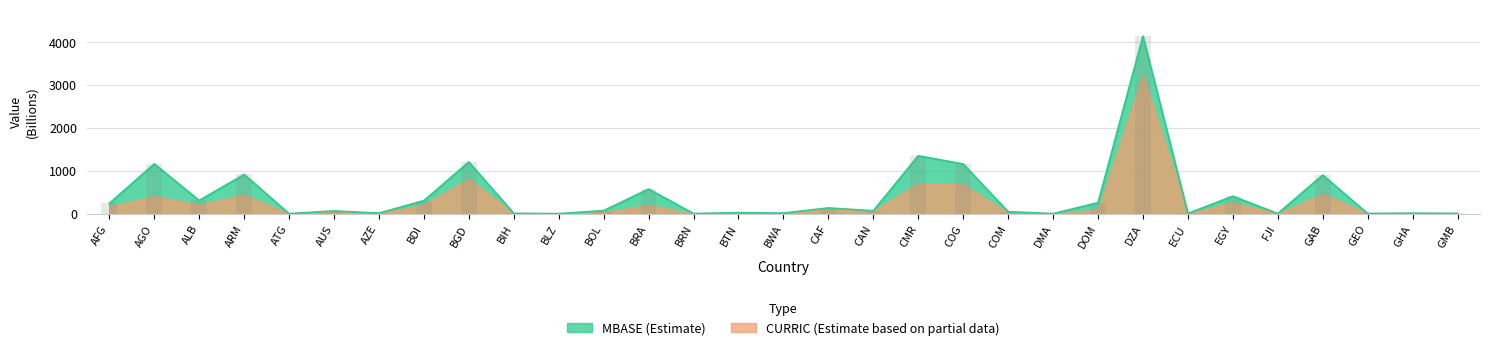

Between BWA and GAB, which is larger?

GAB